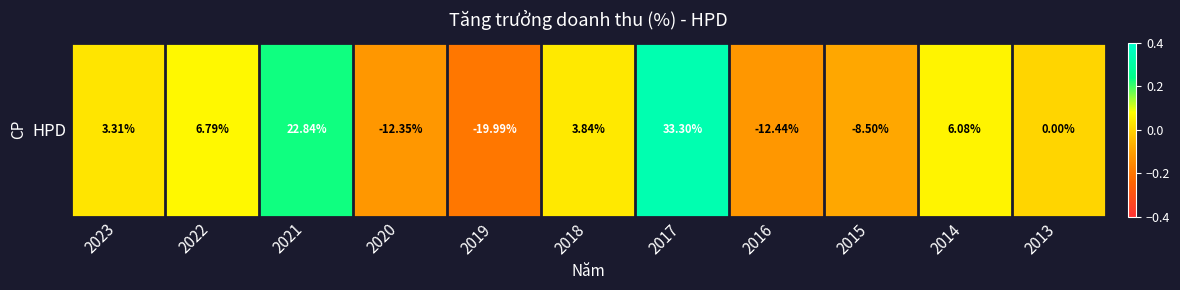

True or false: the data shows 0.1 at 2014.

True